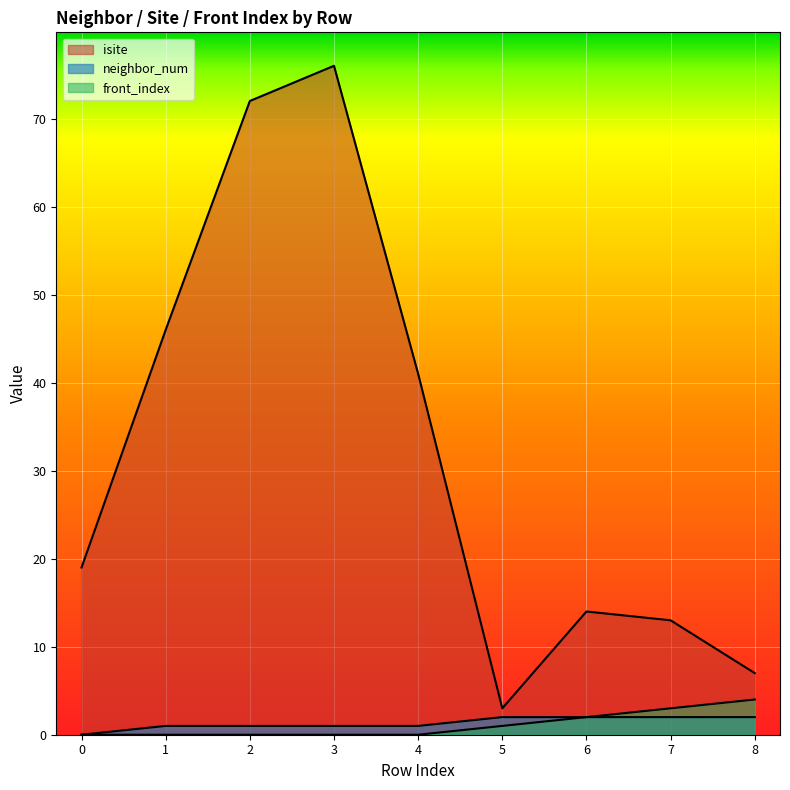

What is the average value of the isite series?

32